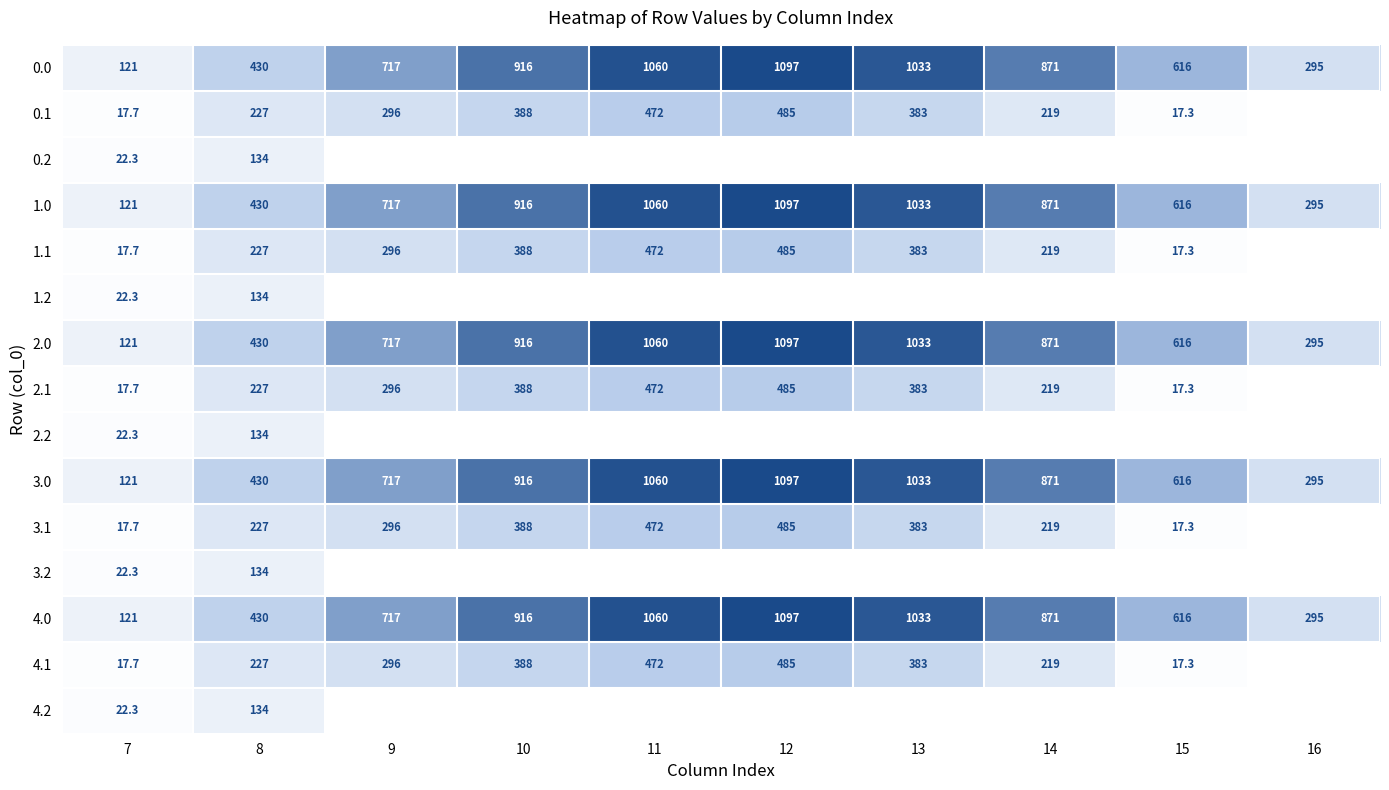

True or false: 0.1 has a value of 846.2 at 11.

False